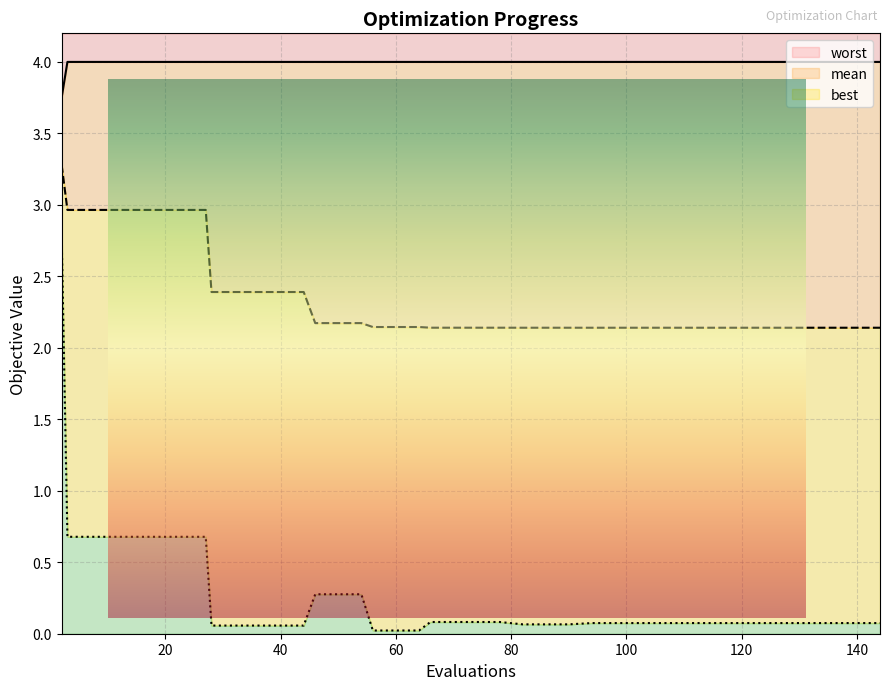

True or false: mean and worst intersect in this chart.

False